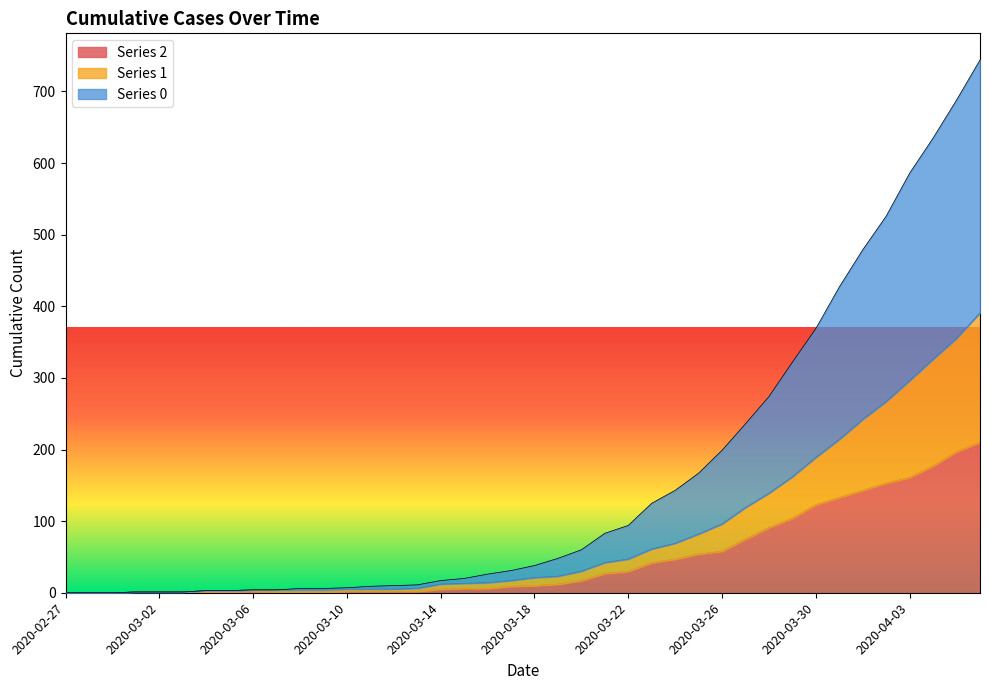

What is the difference between the maximum and second lowest values in the 2 series?

210